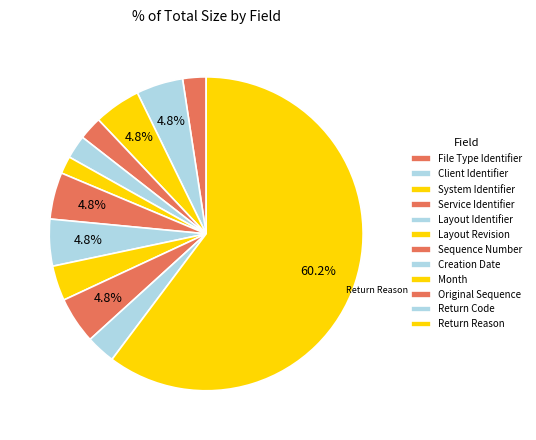

Is it true that File Type Identifier is 15% of the pie?

False